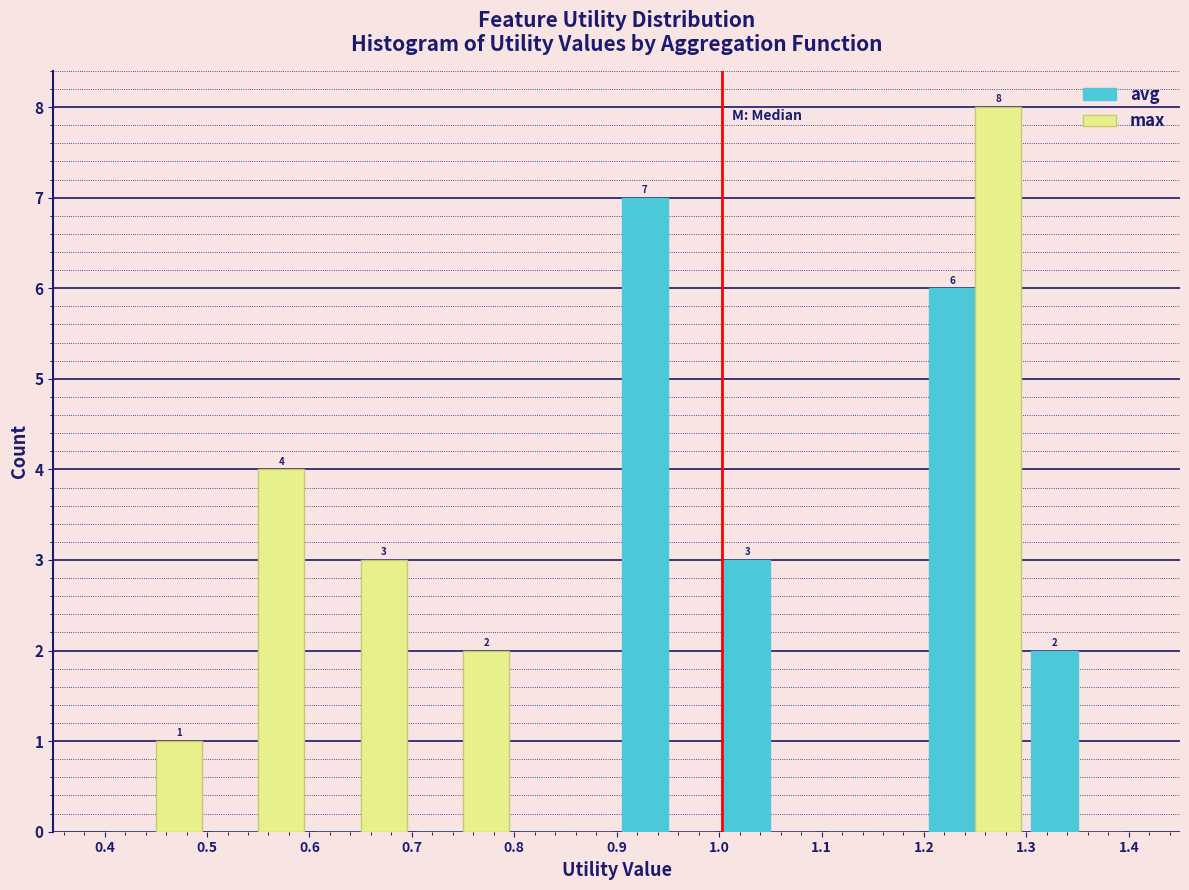

In the avg series, which range on the x-axis has the tallest bar?

0.9 to 1.0